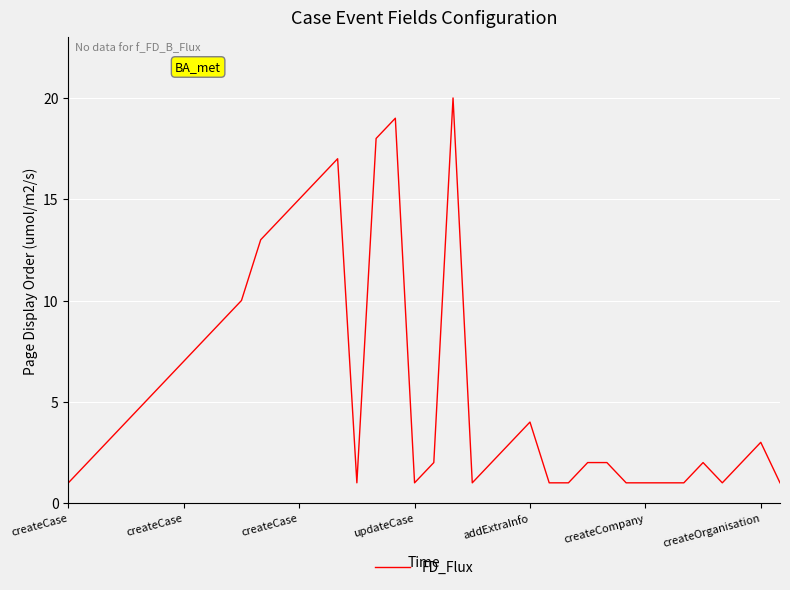

What is the difference between the maximum and second lowest values?

19